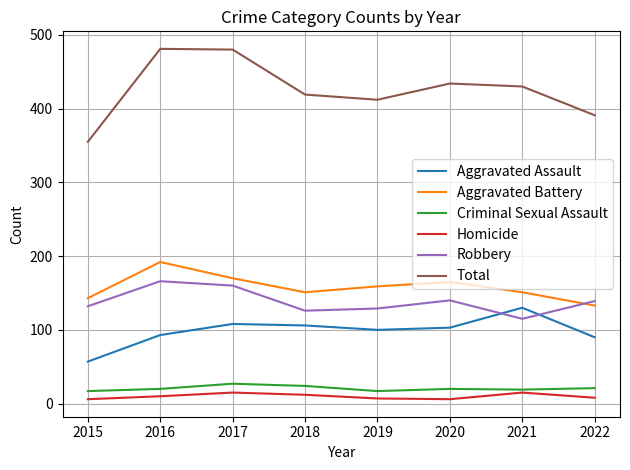

At which label does Robbery reach its minimum?

2021